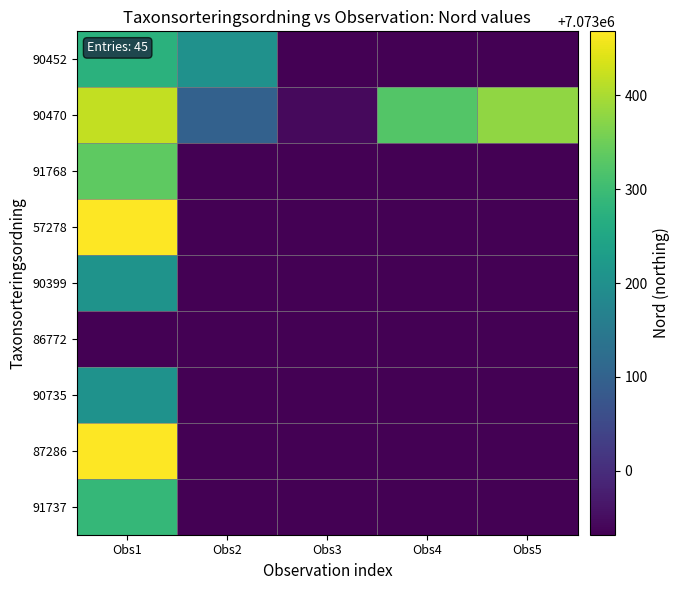

Reading right to left, list all the values displayed in this chart.

90452: Obs5=0	Obs4=0	Obs3=0	Obs2=7073204	Obs1=7073275
90470: Obs5=7073379	Obs4=7073325	Obs3=7072945	Obs2=7073099	Obs1=7073418
91768: Obs5=0	Obs4=0	Obs3=0	Obs2=0	Obs1=7073335
57278: Obs5=0	Obs4=0	Obs3=0	Obs2=0	Obs1=7073467
90399: Obs5=0	Obs4=0	Obs3=0	Obs2=0	Obs1=7073207
86772: Obs5=0	Obs4=0	Obs3=0	Obs2=0	Obs1=7072932
90735: Obs5=0	Obs4=0	Obs3=0	Obs2=0	Obs1=7073206
87286: Obs5=0	Obs4=0	Obs3=0	Obs2=0	Obs1=7073468
91737: Obs5=0	Obs4=0	Obs3=0	Obs2=0	Obs1=7073290